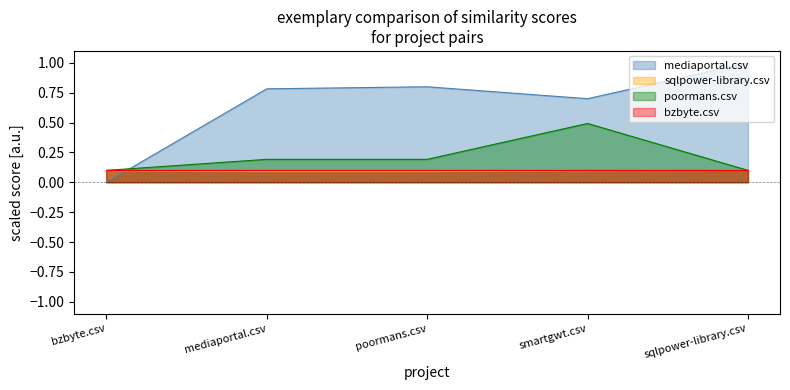

What is the difference between the highest and lowest values at poormans.csv?

0.7